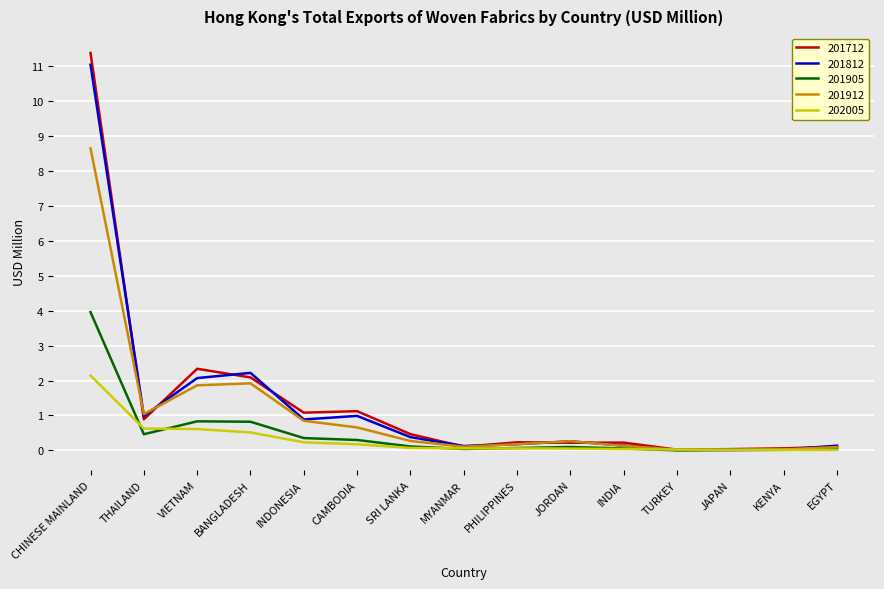

At which category is the sum across all series the highest?

CHINESE MAINLAND